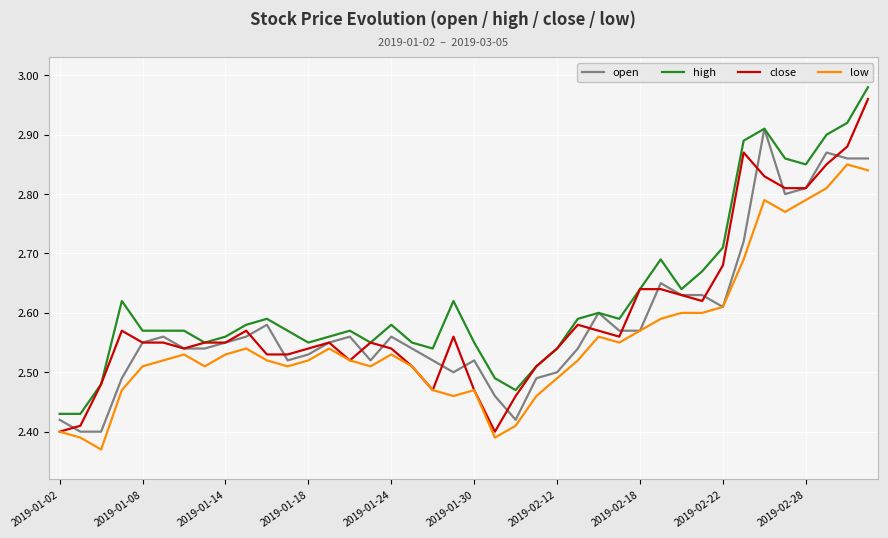

Which series has the largest total across all categories?

high